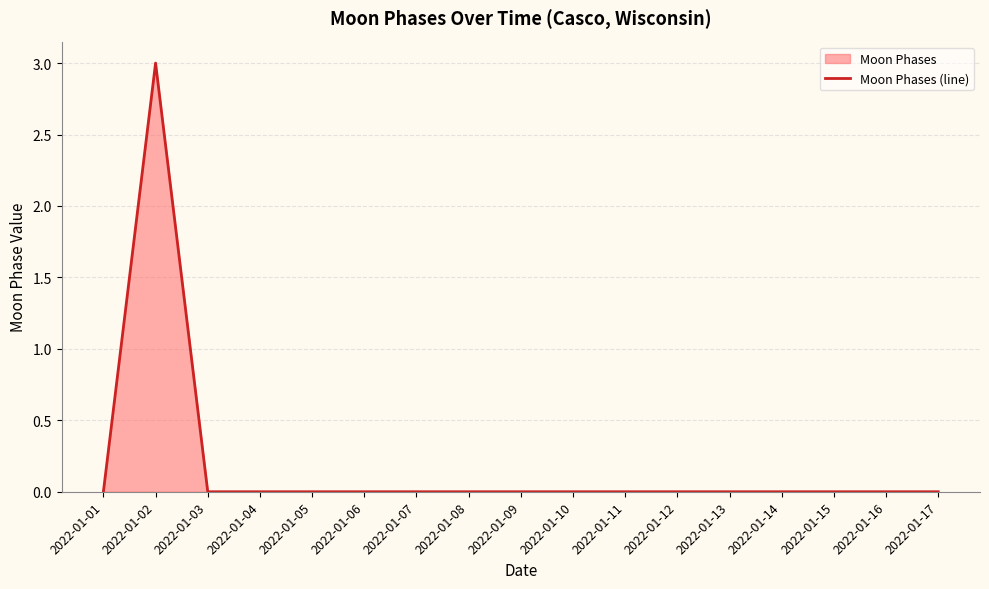

True or false: the data shows 0 at 2022-01-14.

True